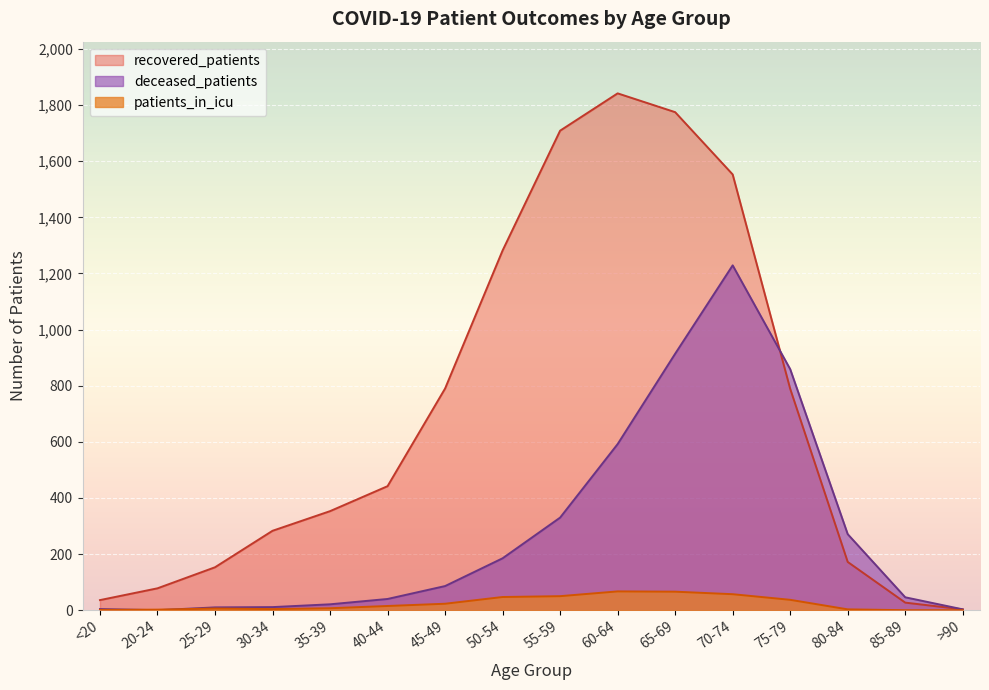

How many lines are shown in the chart?

3